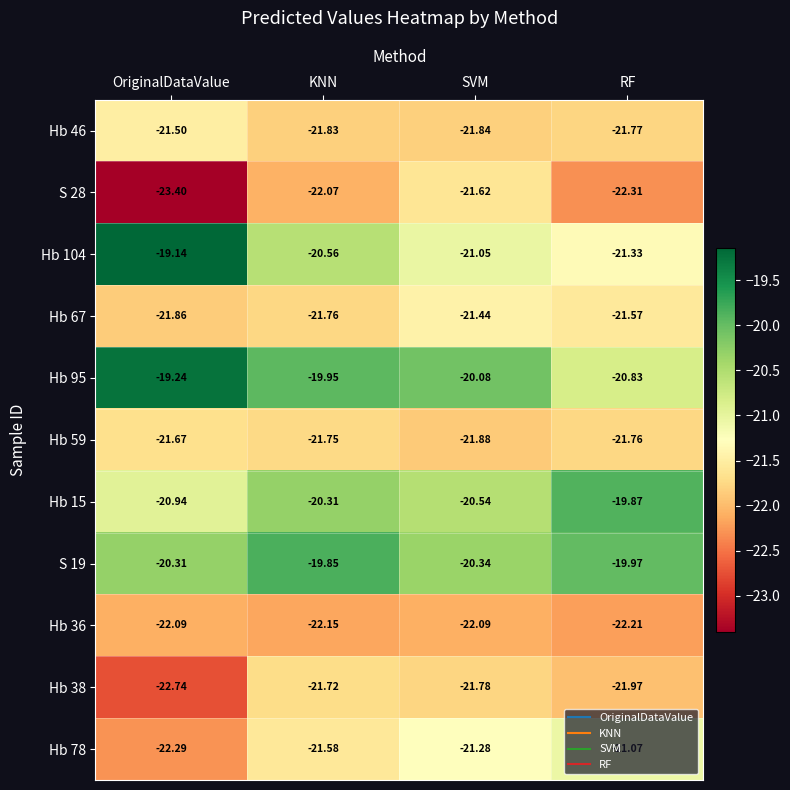

Is the value of S 28 at OriginalDataValue greater than the value of Hb 38 at RF?

No